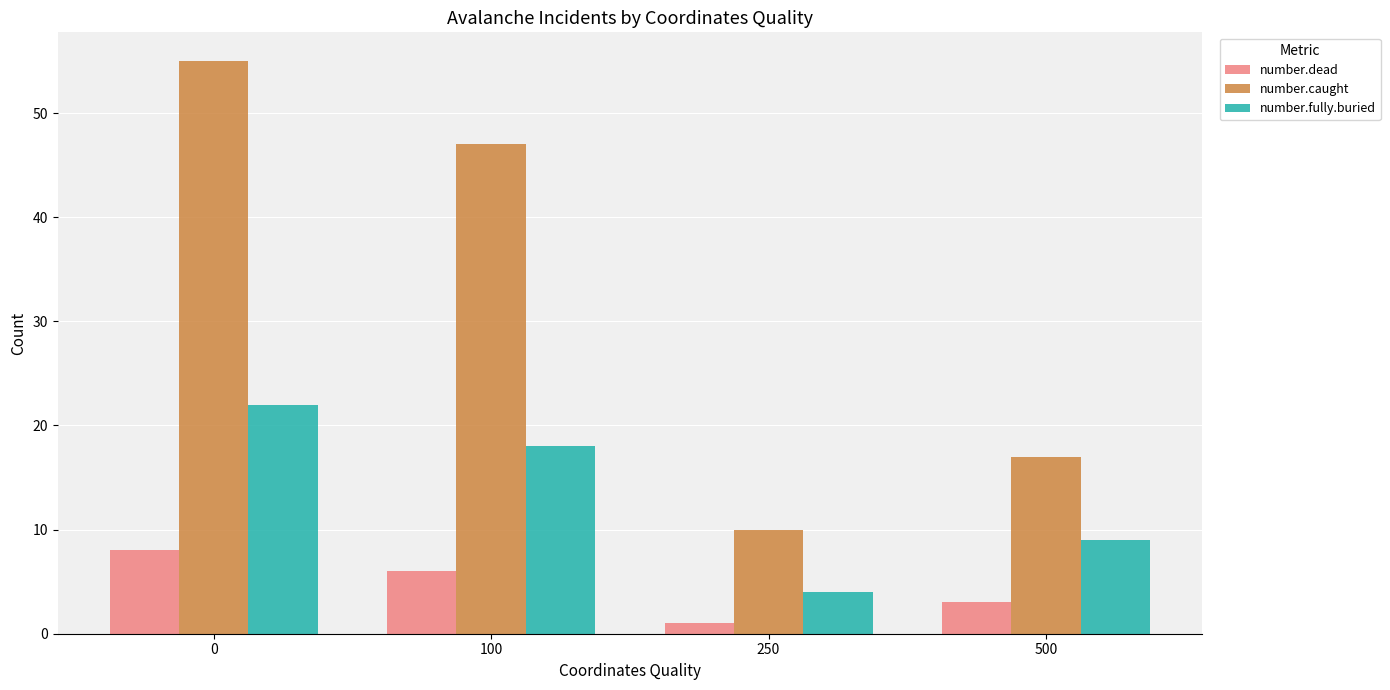

What is the sum of all number.fully.buried values?

53